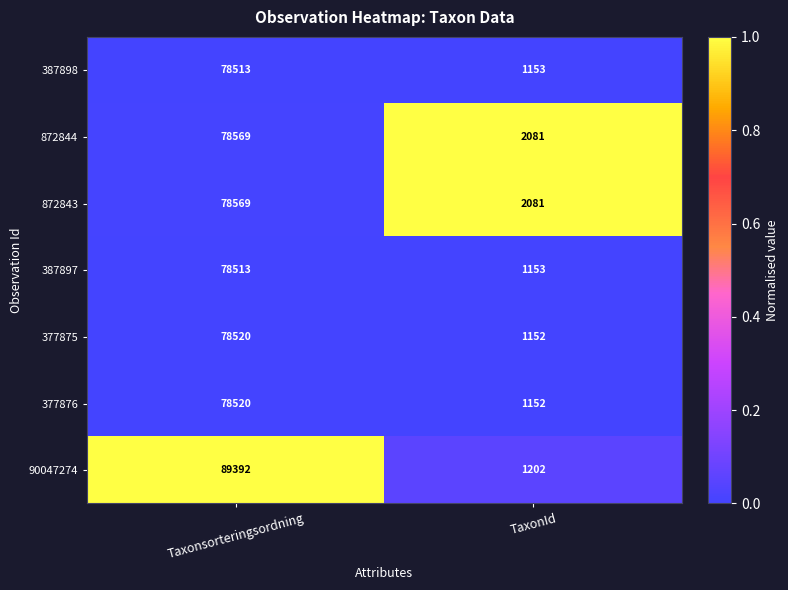

True or false: 387897 has a value of 2061 at TaxonId.

False